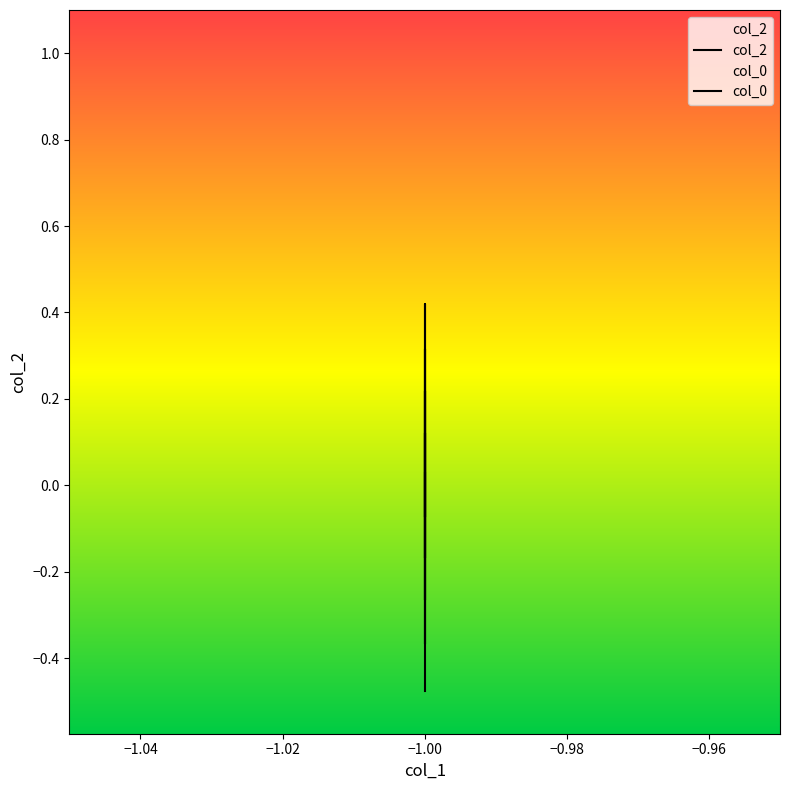

True or false: col_0 and col_2 cross at least once.

False